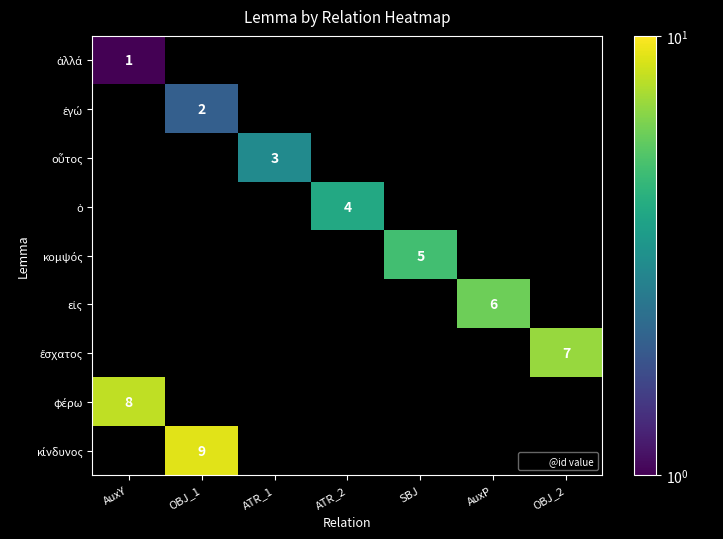

Is the value of κίνδυνος at ATR_2 greater than the value of ἐγώ at OBJ_2?

No